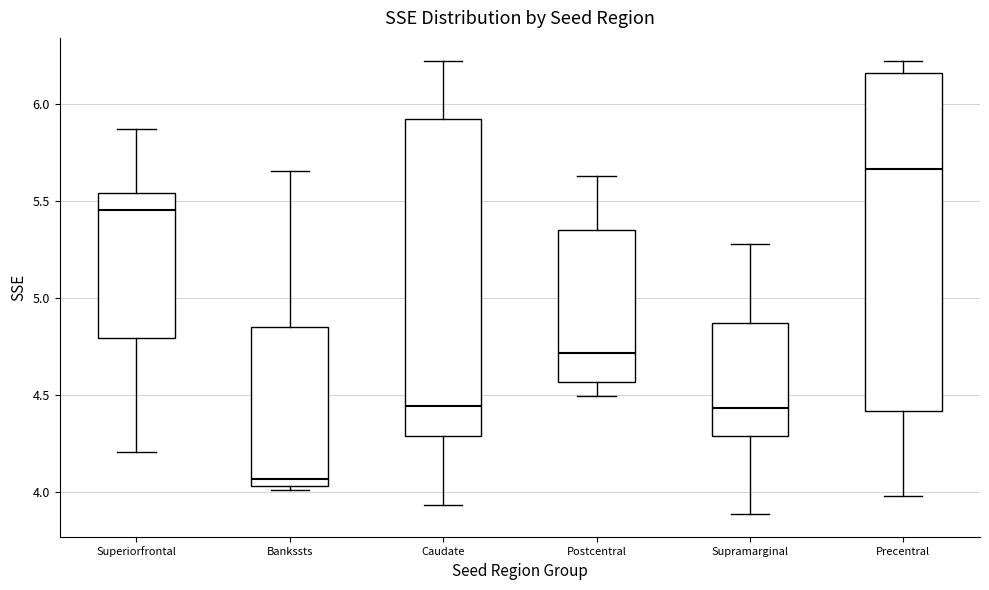

Where is the lower edge of the box for Precentral on the y-axis? The values are not printed on the chart, so give them approximately, as read against the axis.

4.40